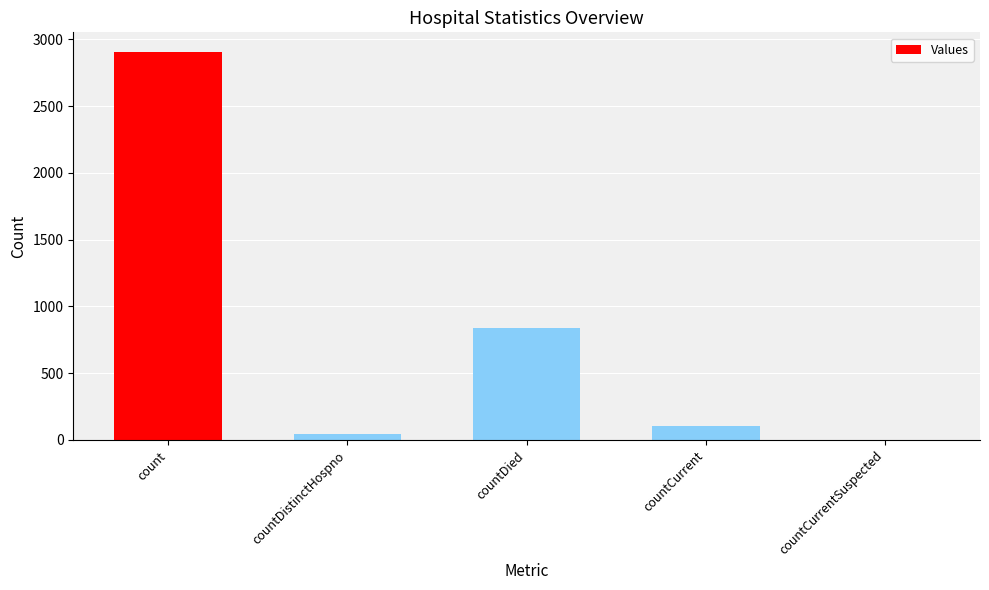

Are the bars horizontal?

No